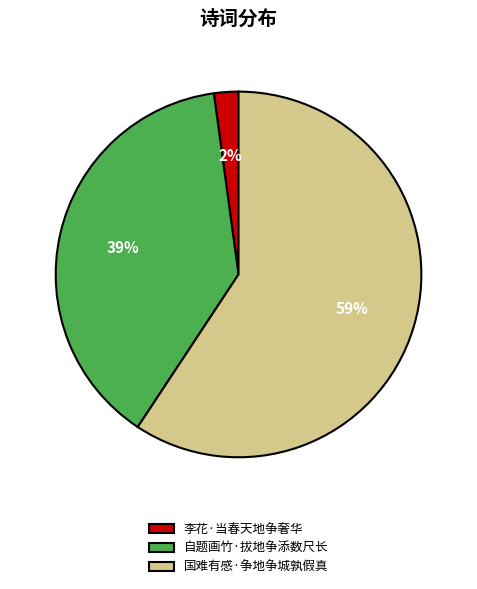

To the nearest percent, what is the combined percentage of 李花·当春天地争奢华 and 国难有感·争地争城孰假真?

61%